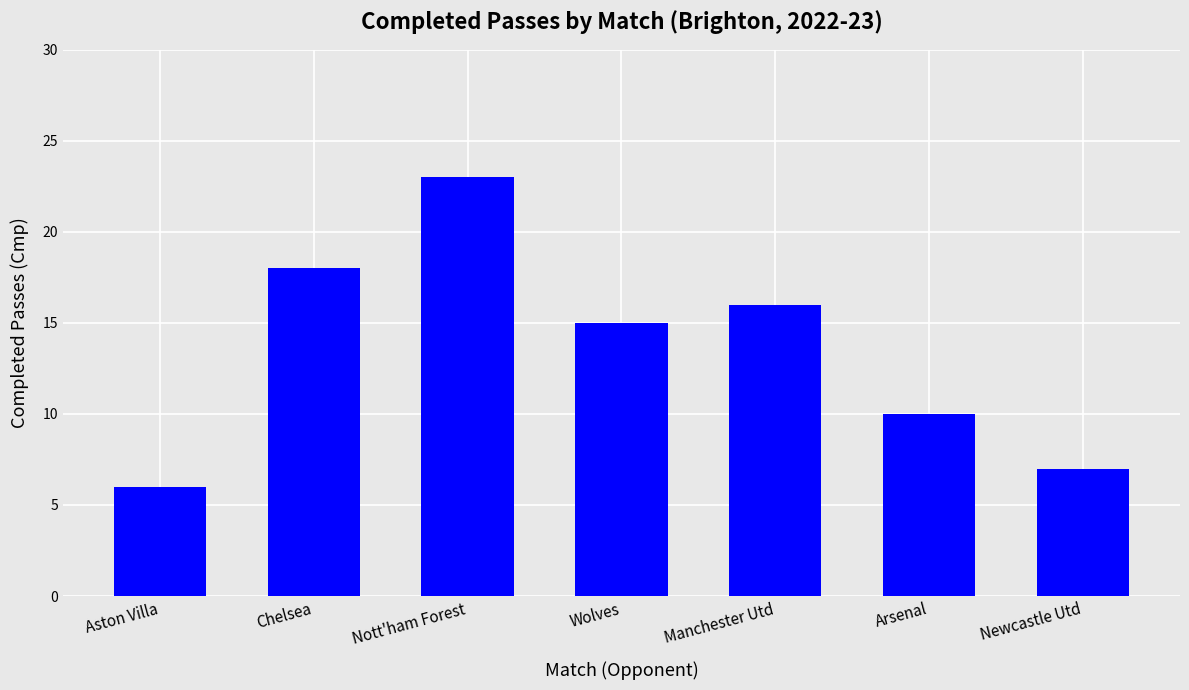

What position from the right is Wolves?

4